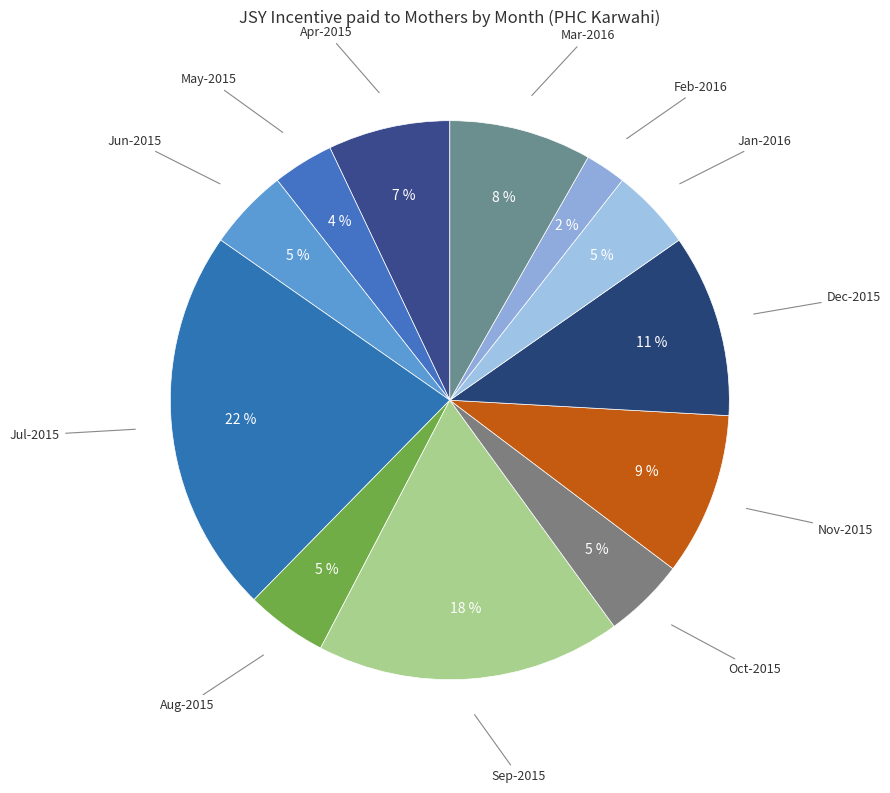

How many segments does this pie chart have?

12